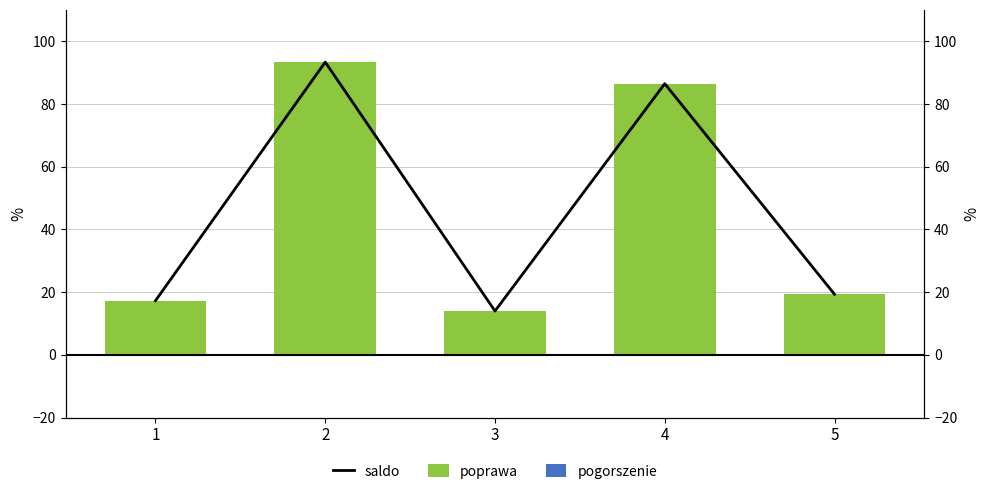

What is the difference between the highest and lowest values at 2?

93.4